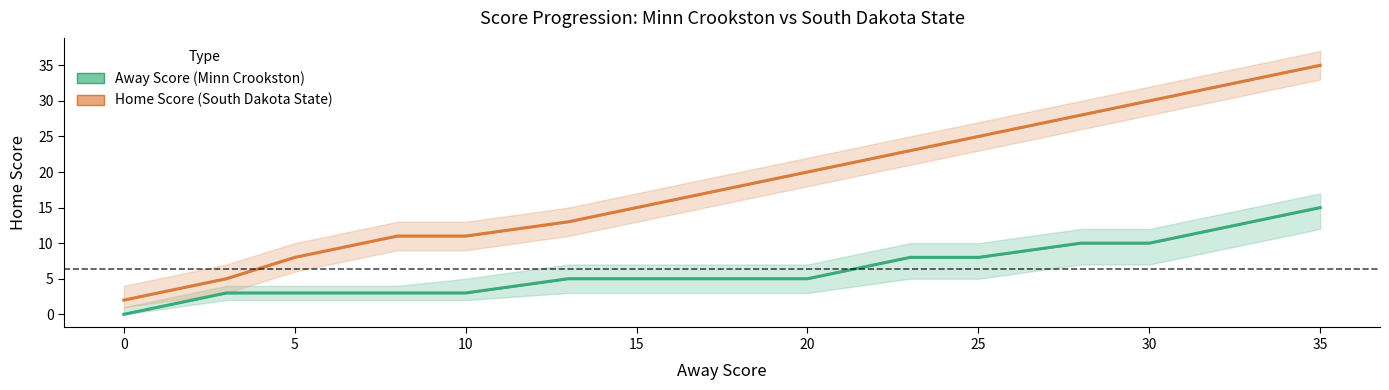

What is the difference between the maximum and minimum values in the Home Score (South Dakota State) series?

33